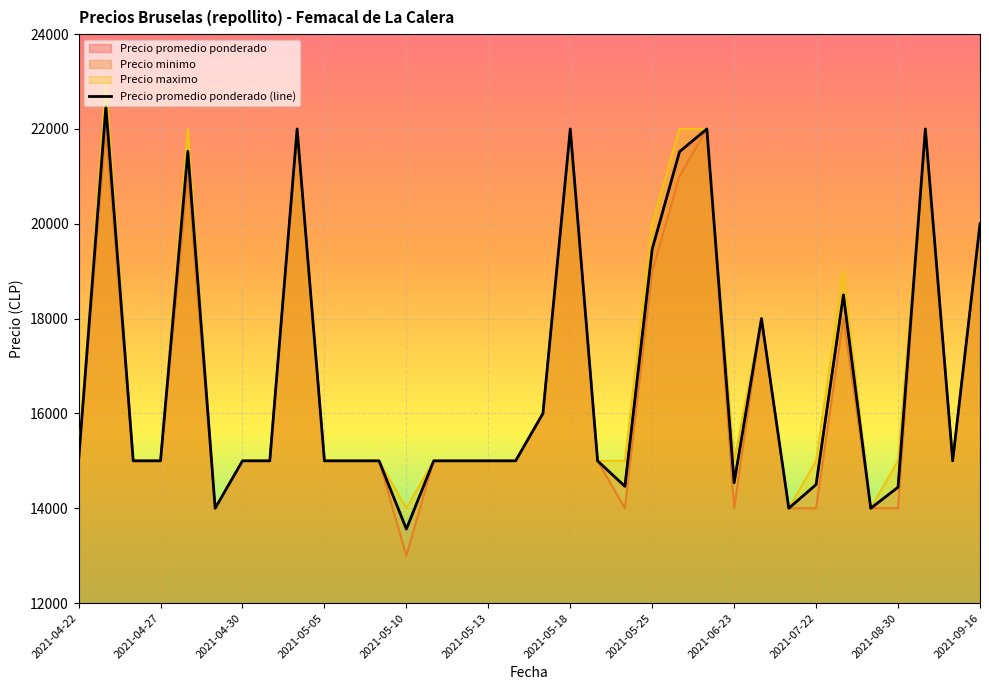

What is the greatest value displayed?

22479